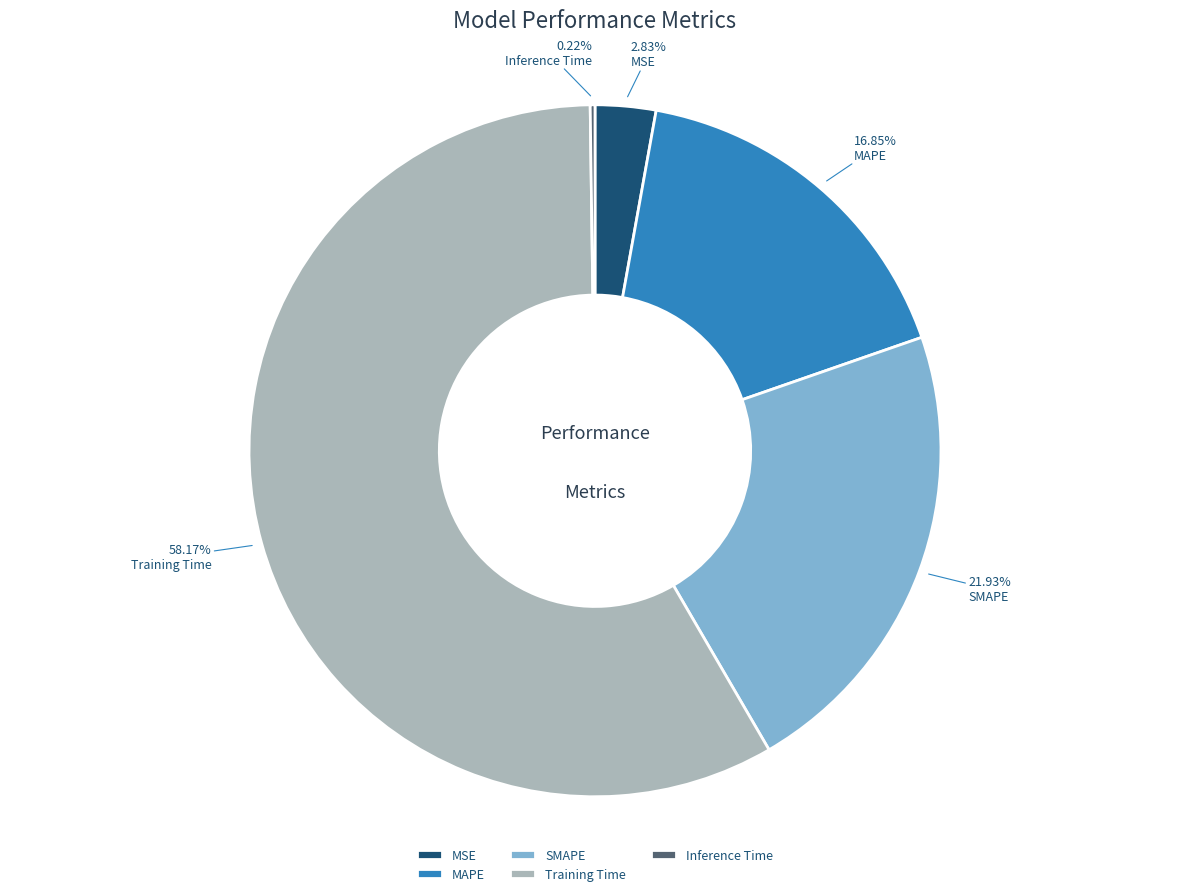

To the nearest percent, what is the difference between the Training Time and MSE slice percentages?

55%